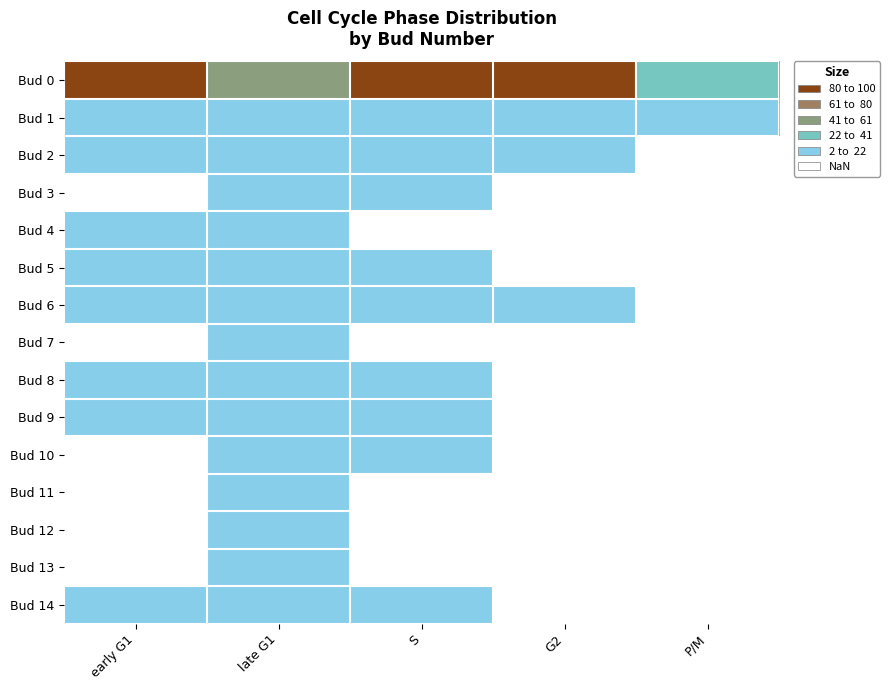

At which category is the sum across all series the highest?

early G1